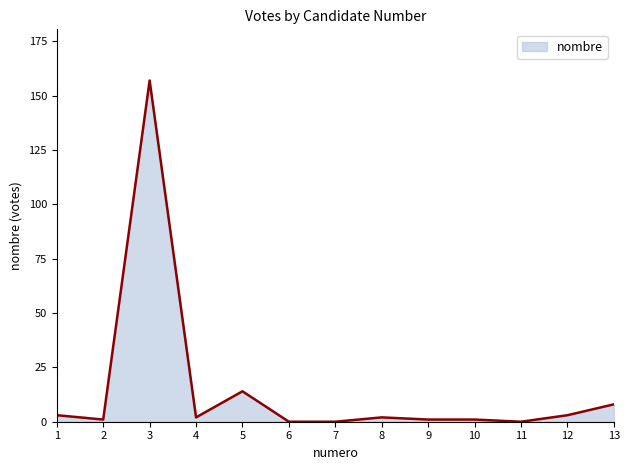

What is the greatest value displayed?

157